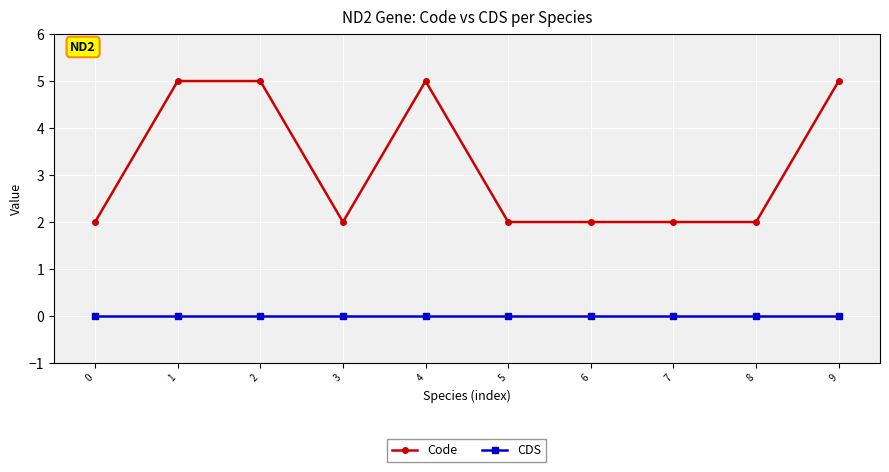

What is the maximum value for Code?

5